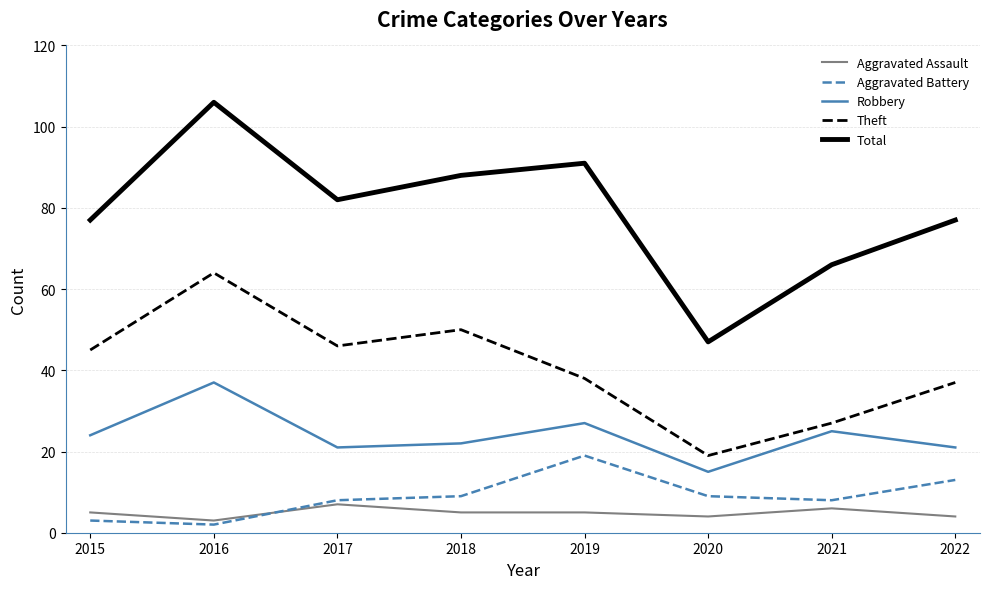

Reading right to left, transcribe all the data shown in this chart.

Aggravated Assault: 4	6	4	5	5	7	3	5
Aggravated Battery: 13	8	9	19	9	8	2	3
Robbery: 21	25	15	27	22	21	37	24
Theft: 37	27	19	38	50	46	64	45
Total: 77	66	47	91	88	82	106	77